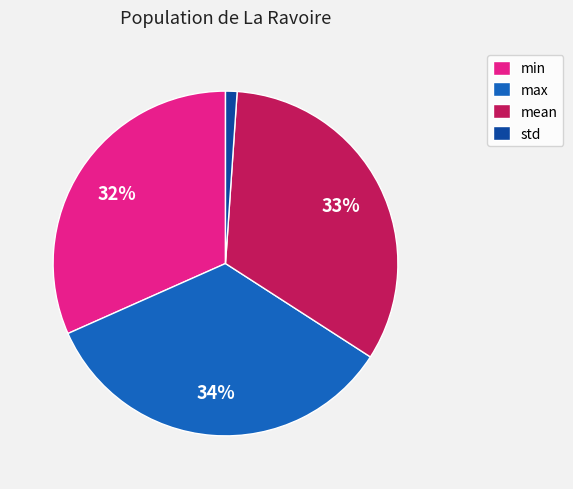

Rank the categories by value from highest to lowest.

max, mean, min, std